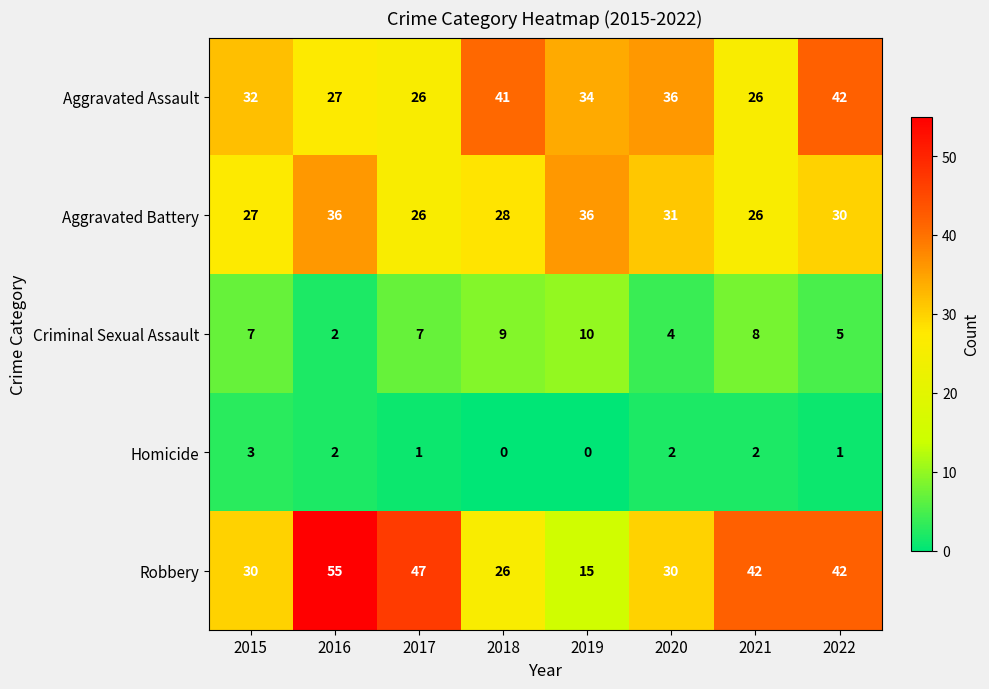

Rank the series at 2020 from lowest to highest value.

Homicide, Criminal Sexual Assault, Robbery, Aggravated Battery, Aggravated Assault